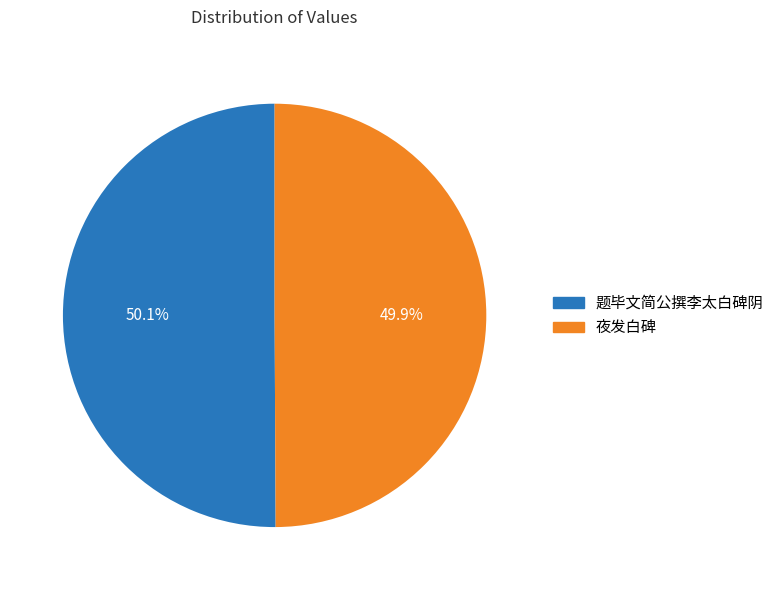

Does any single category account for the majority?

Yes